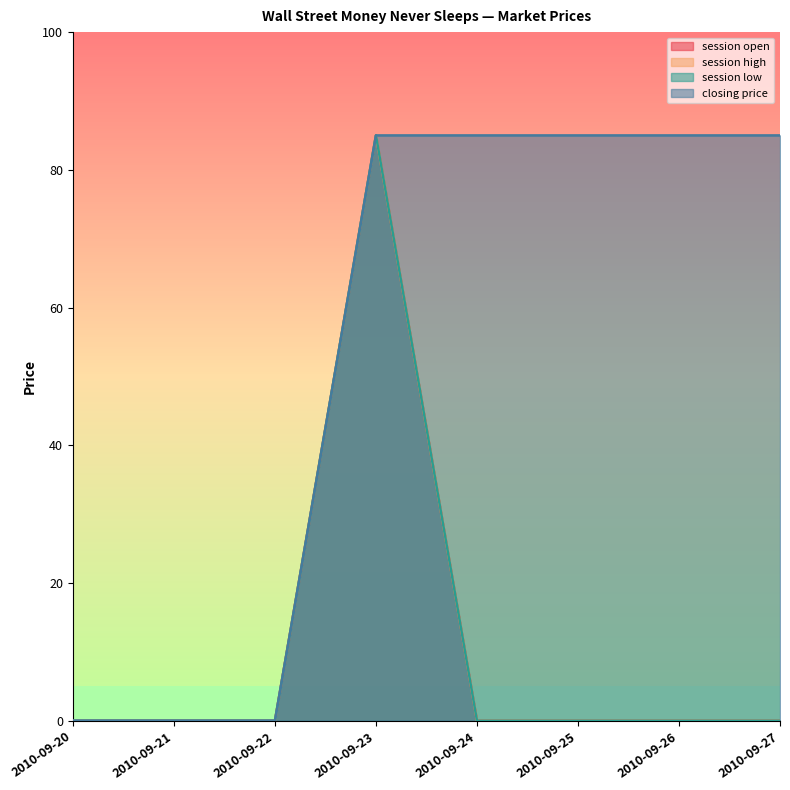

Which has a higher value, 2010-09-26 or 2010-09-23?

2010-09-23